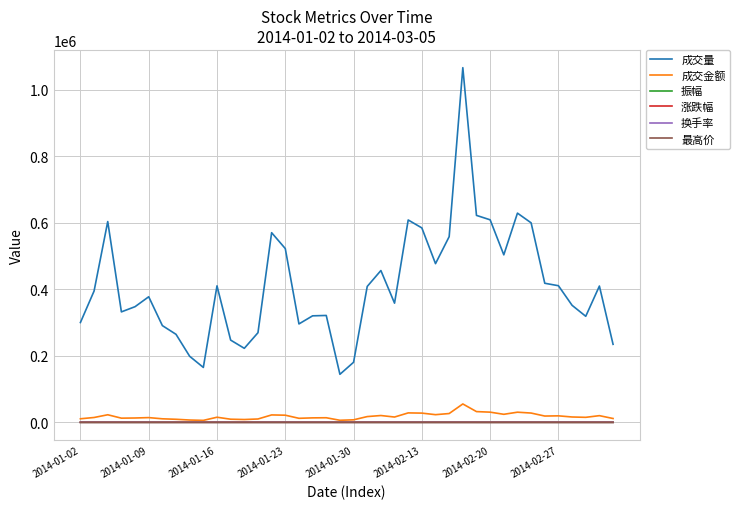

What are all the series names shown in the legend?

成交量, 成交金额, 振幅, 涨跌幅, 换手率, 最高价